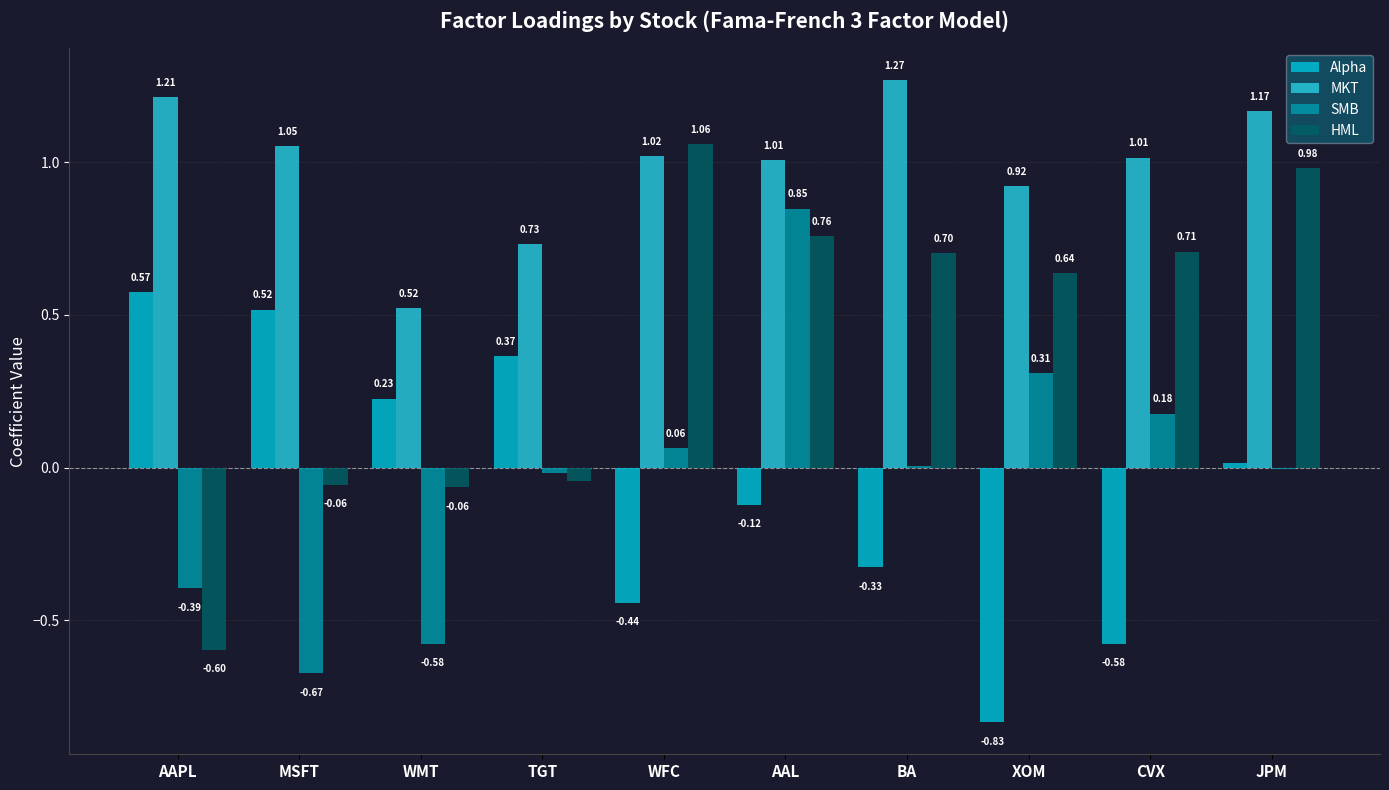

What is the label of the 9th bar from the right?

MSFT